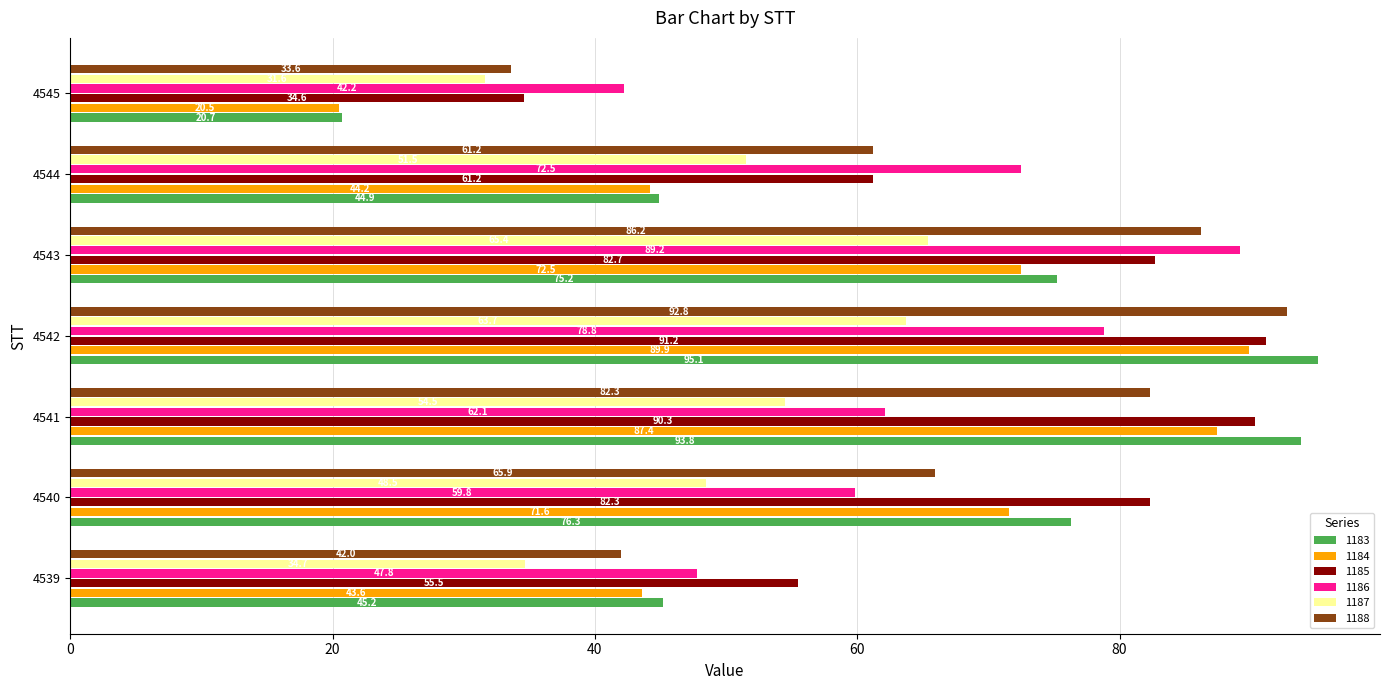

What is the sum of the 1184 values at 4540 and 4542?

161.5